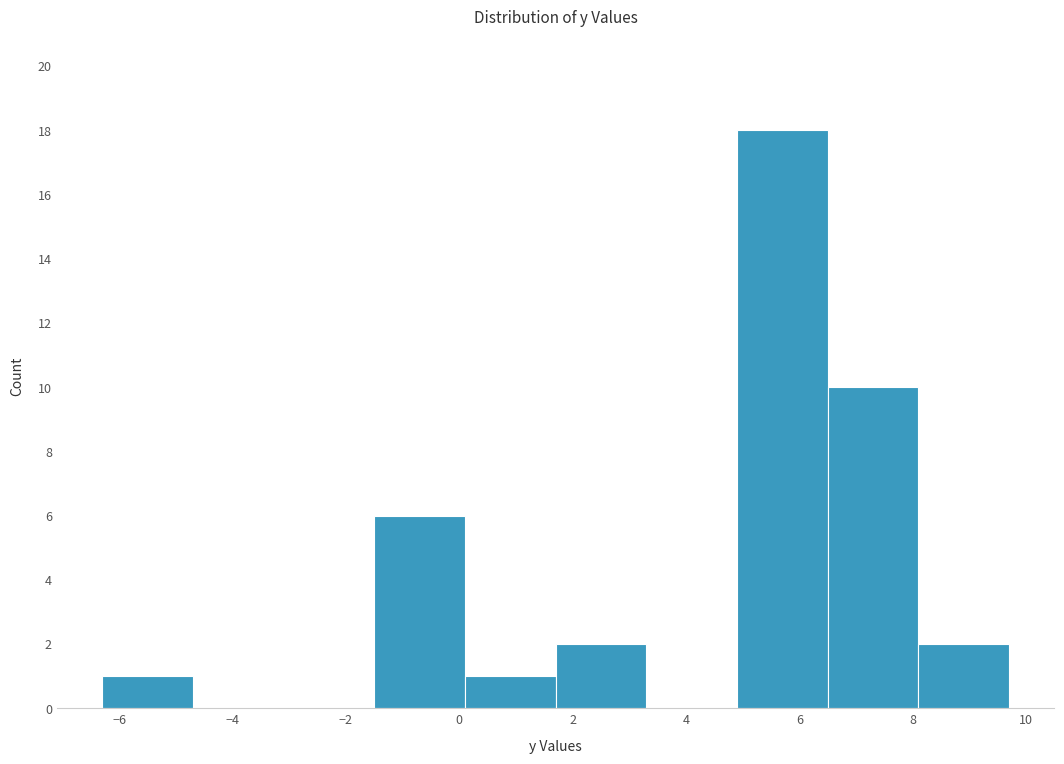

Reading left to right, transcribe this chart: for each bar, give the range it covers on the x-axis and its height. Neither the bar edges nor the heights are printed on the chart, so give them approximately, as read against the axes.

-6.3 to -4.7: 1
-4.7 to -3.1: 0
-3.1 to -1.5: 0
-1.5 to 0.1: 6
0.1 to 1.7: 1
1.7 to 3.3: 2
3.3 to 4.9: 0
4.9 to 6.5: 18
6.5 to 8.1: 10
8.1 to 9.7: 2